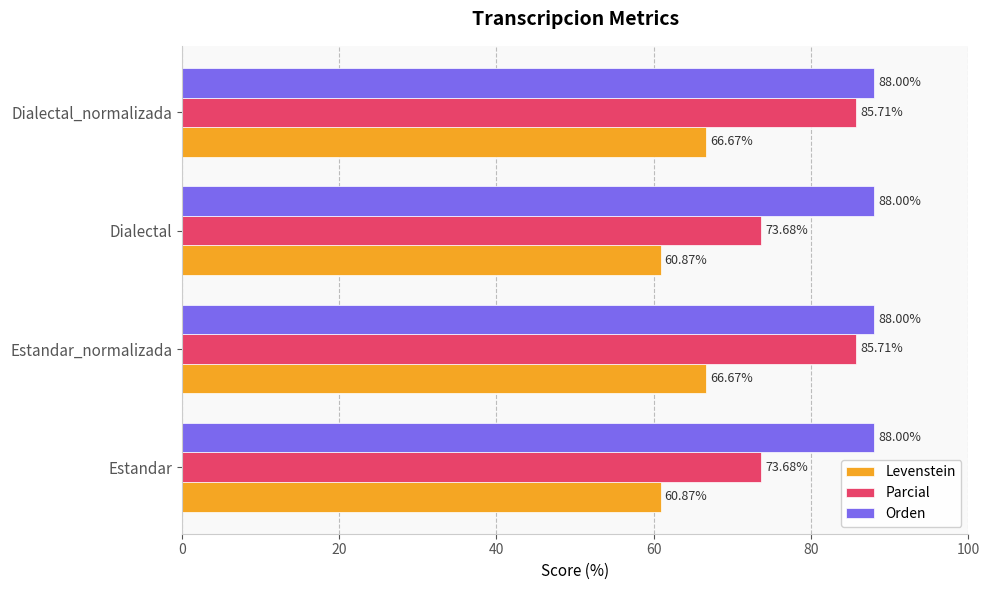

What is the maximum value shown in the chart?

88.0